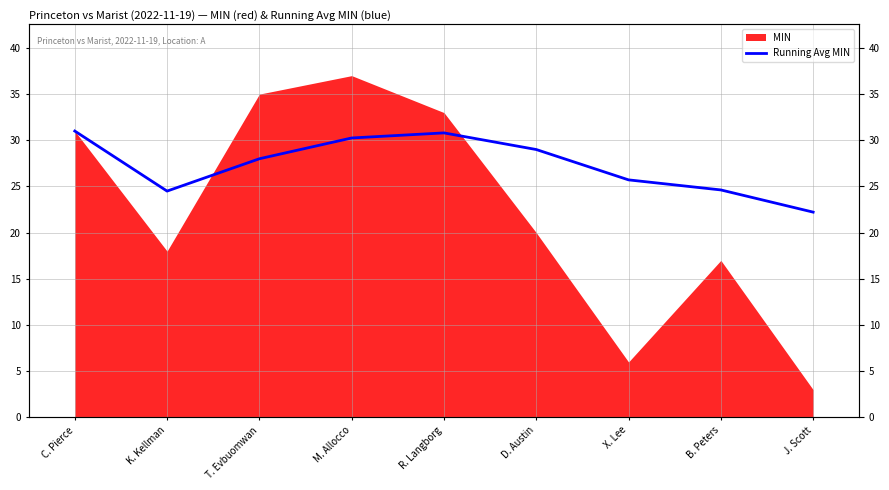

Where is the data nearest to the value 26?

X. Lee